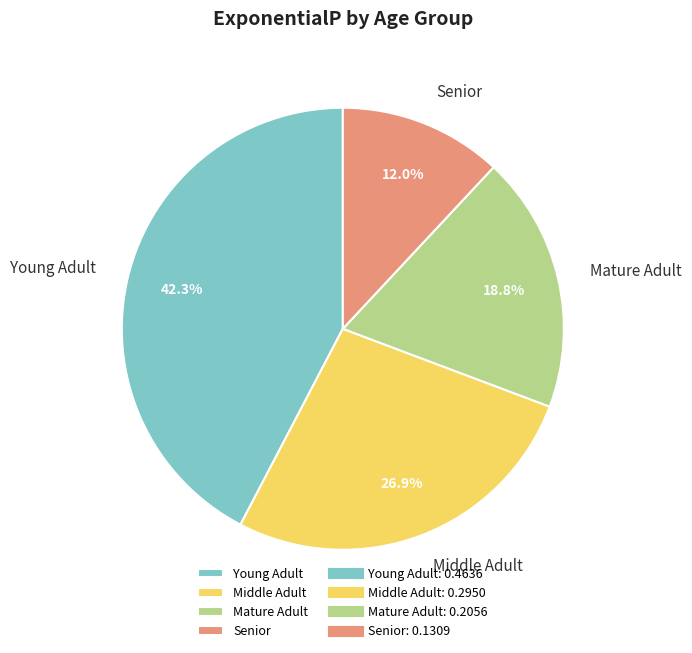

Between Mature Adult and Young Adult, which is larger?

Young Adult